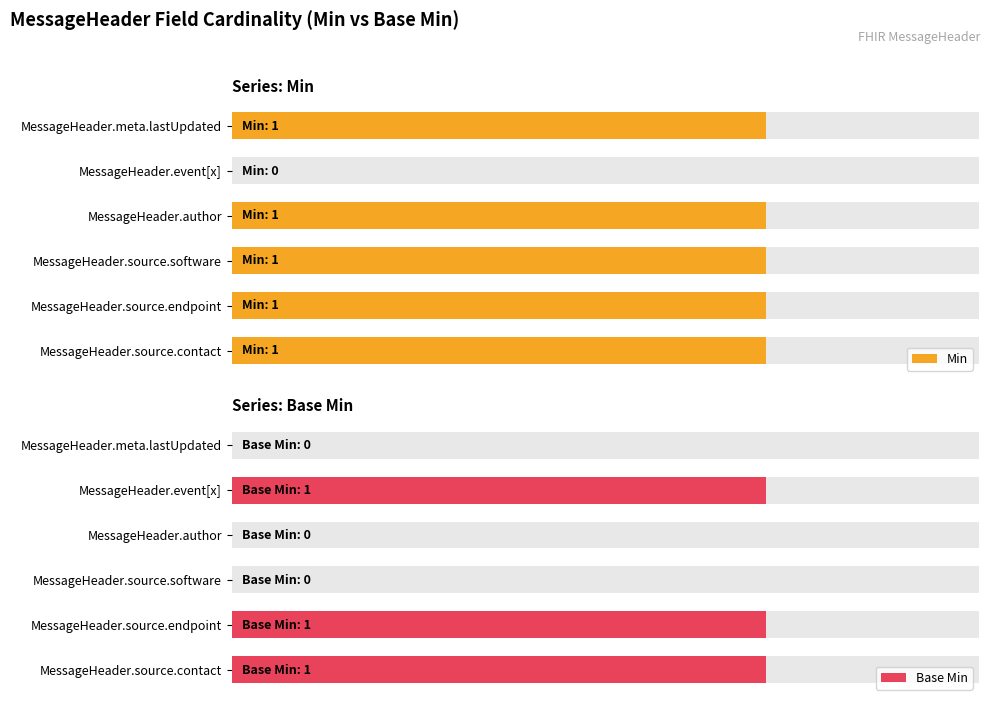

Are the bars grouped side by side (vs. stacked)?

Yes